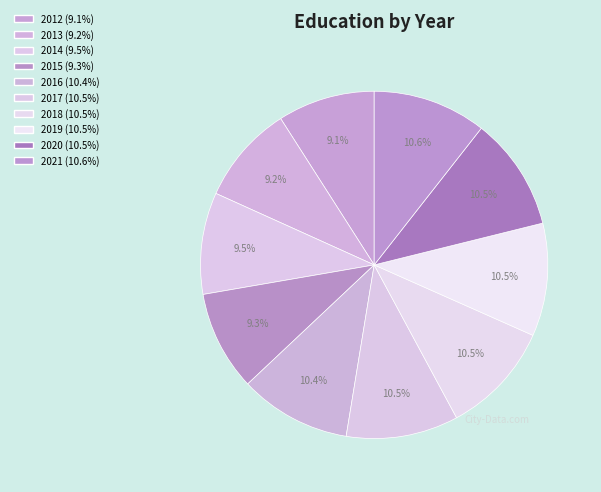

How many segments does this pie chart have?

10